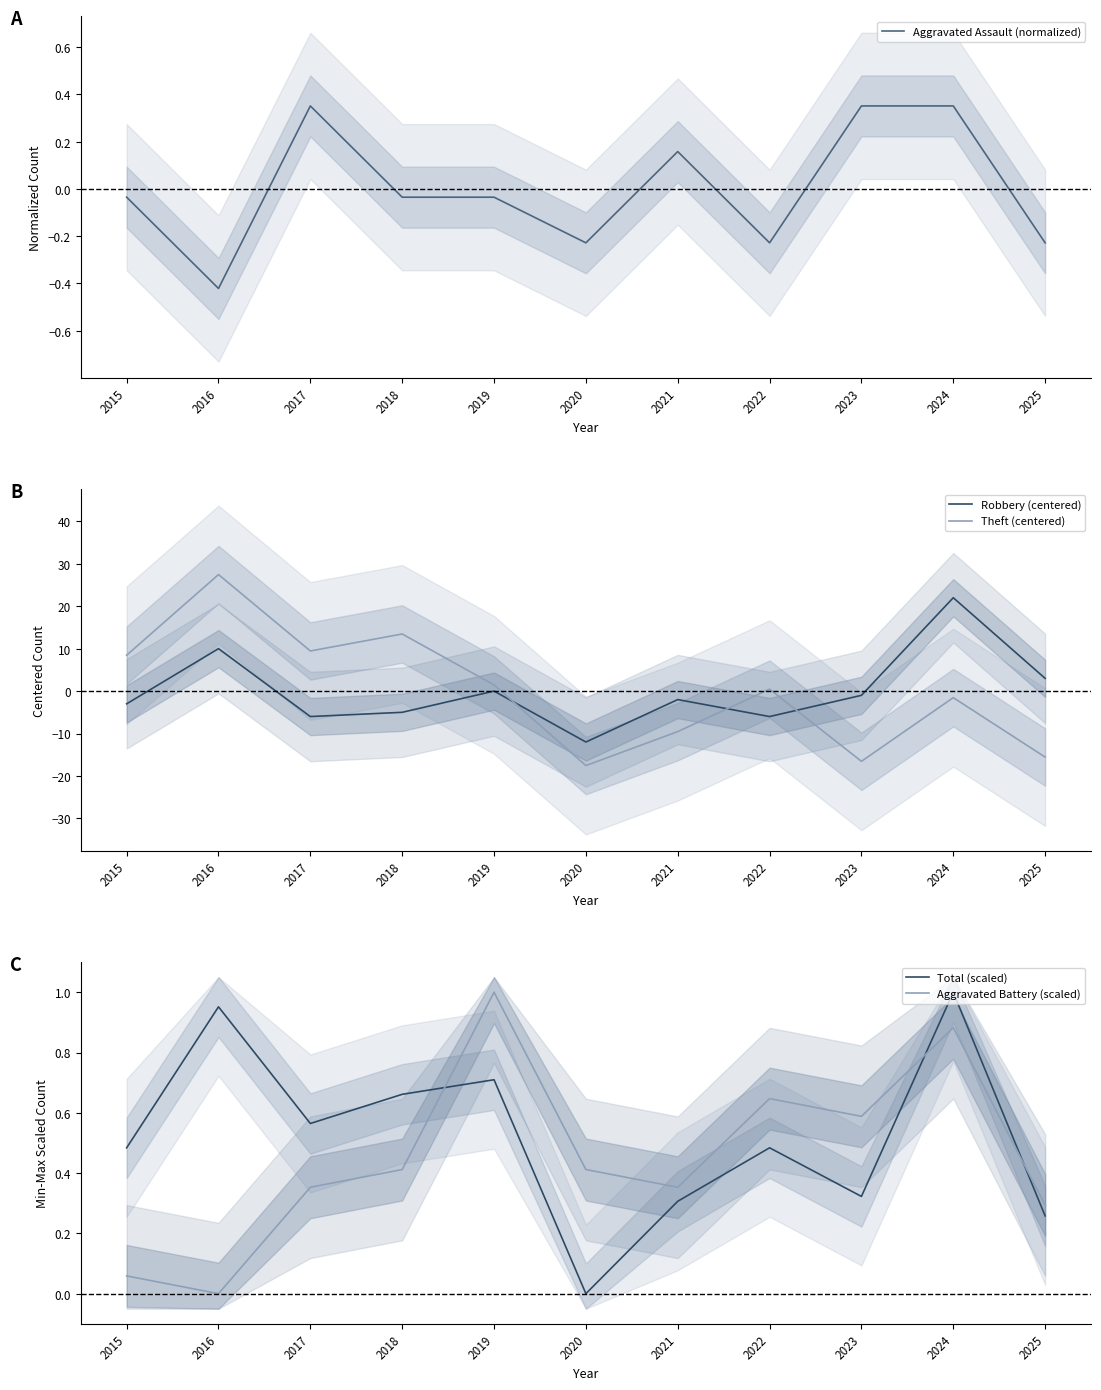

Is this an area chart (filled region under the line)?

No